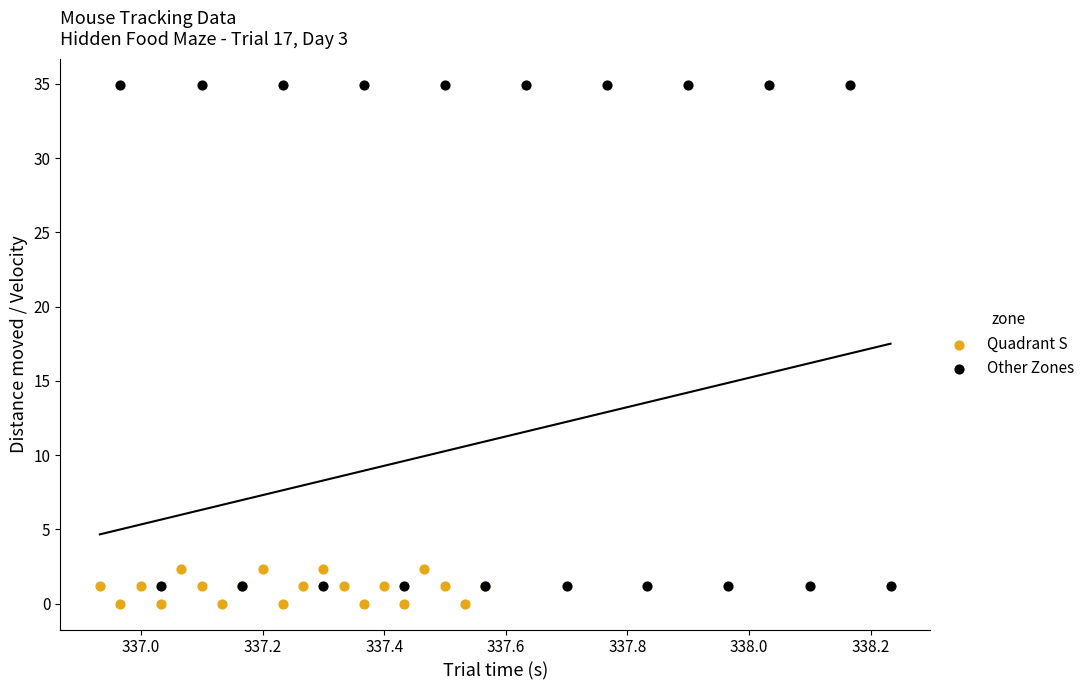

Which series has the widest spread of Y values?

Other Zones